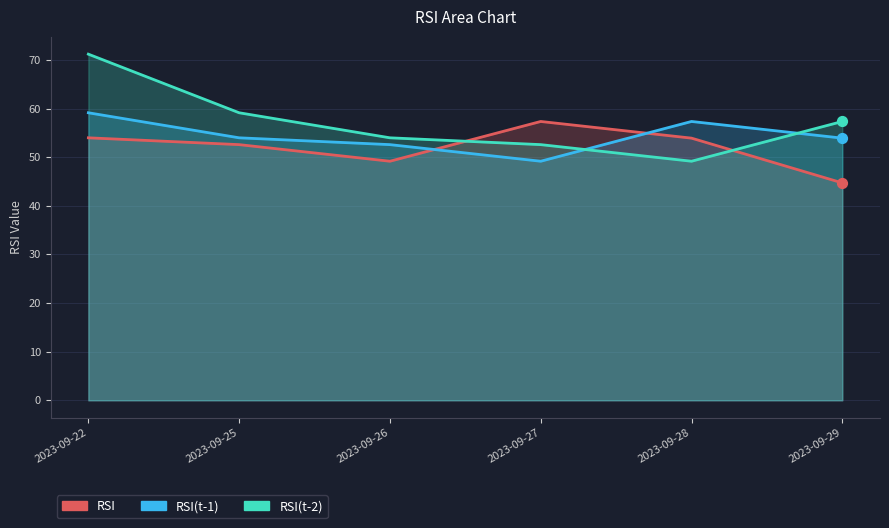

What are all the series names shown in the legend?

RSI, RSI(t-1), RSI(t-2)